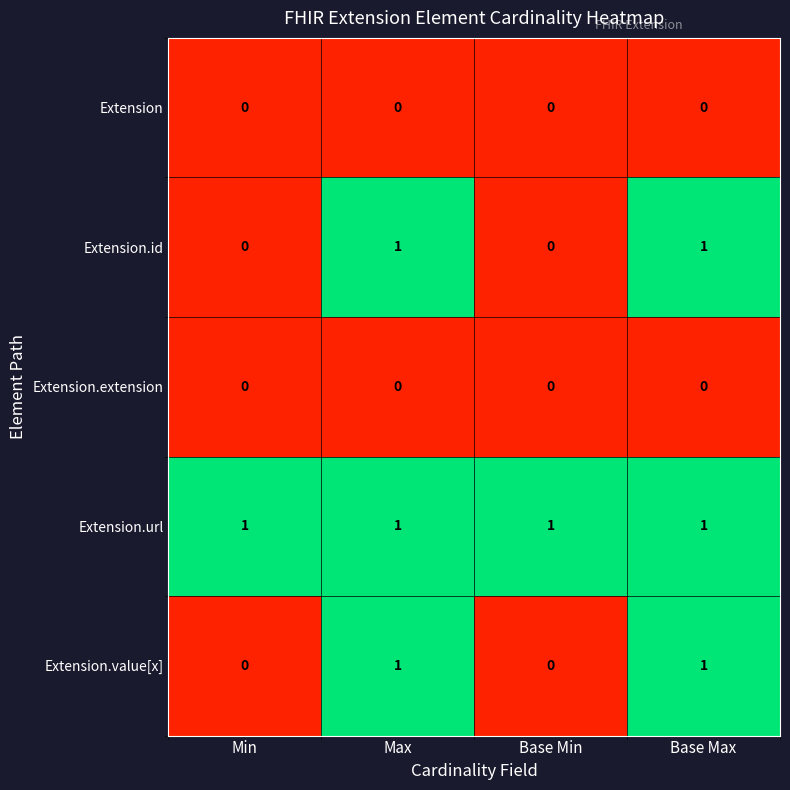

True or false: Extension.id has a value of 1 at Base Min.

False